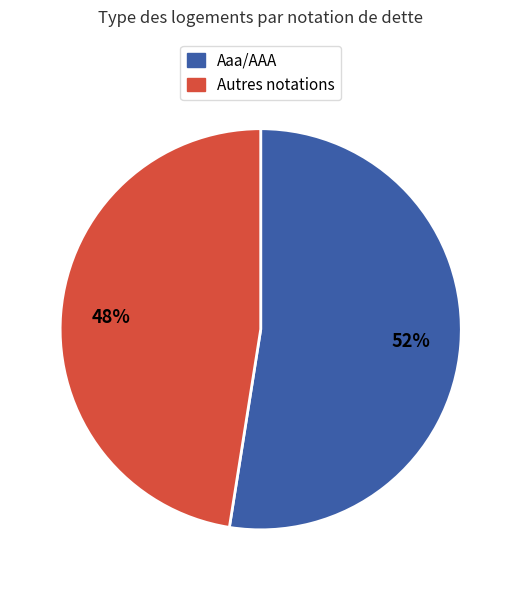

Does any single category account for the majority?

Yes